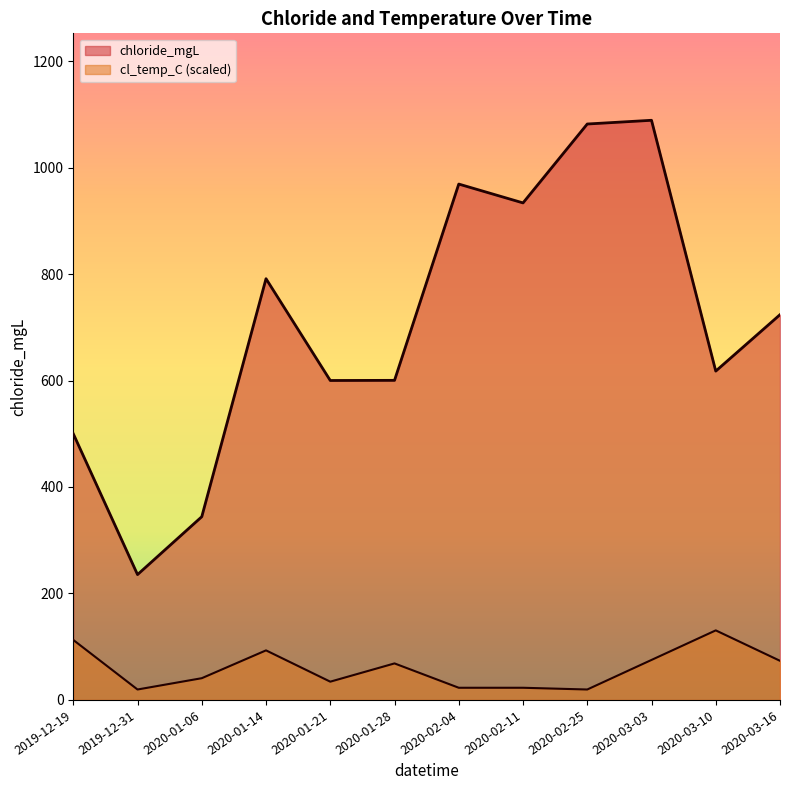

True or false: cl_temp_C has more than 2 interior local peaks.

True